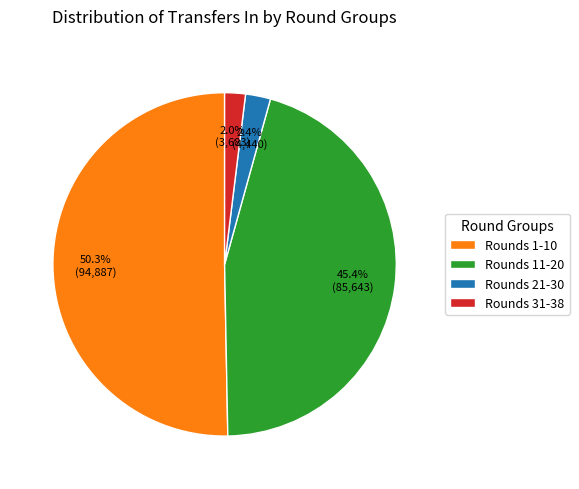

Which category accounts for the majority?

Rounds 1-10